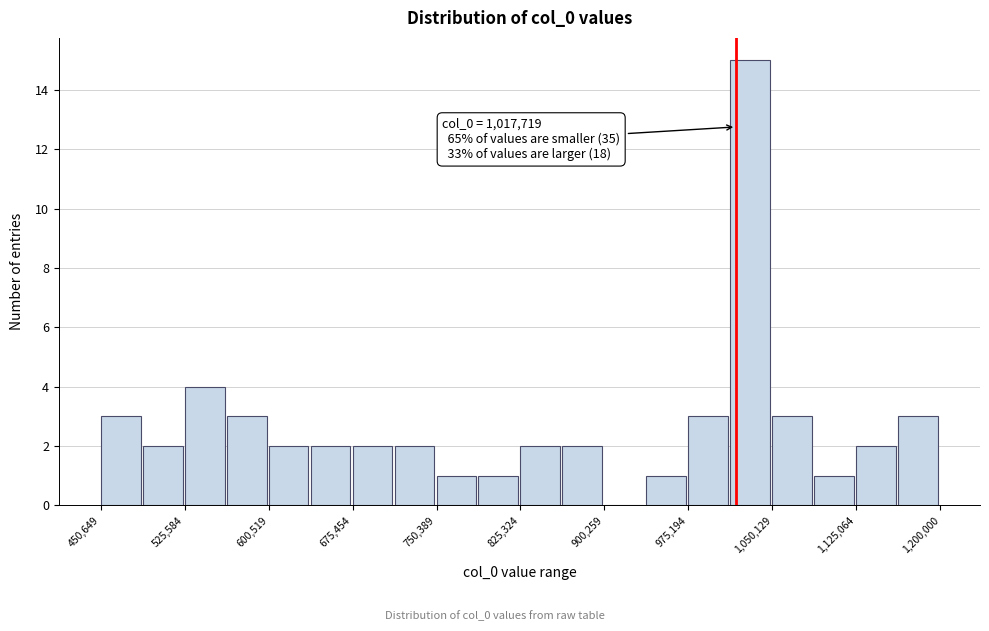

Read against the x-axis, roughly where is the centre of the tallest bar?

1030000